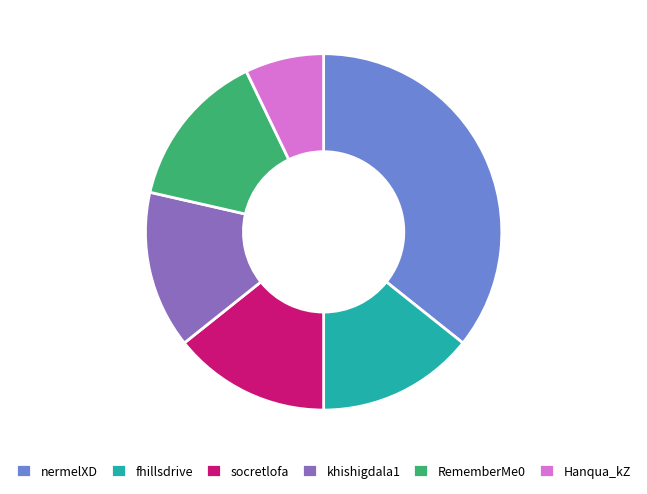

What is the ratio of the value at socretlofa to the value at khishigdala1?

1.0